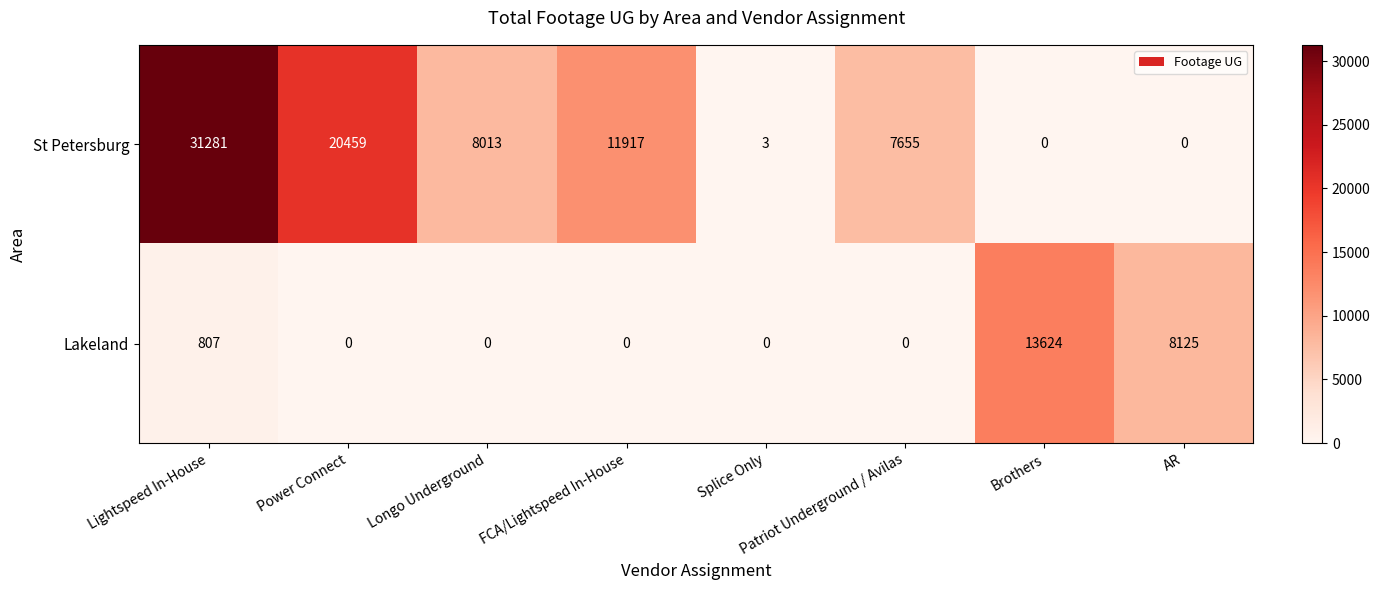

The value of Lakeland at Power Connect is -6869. True or false?

False